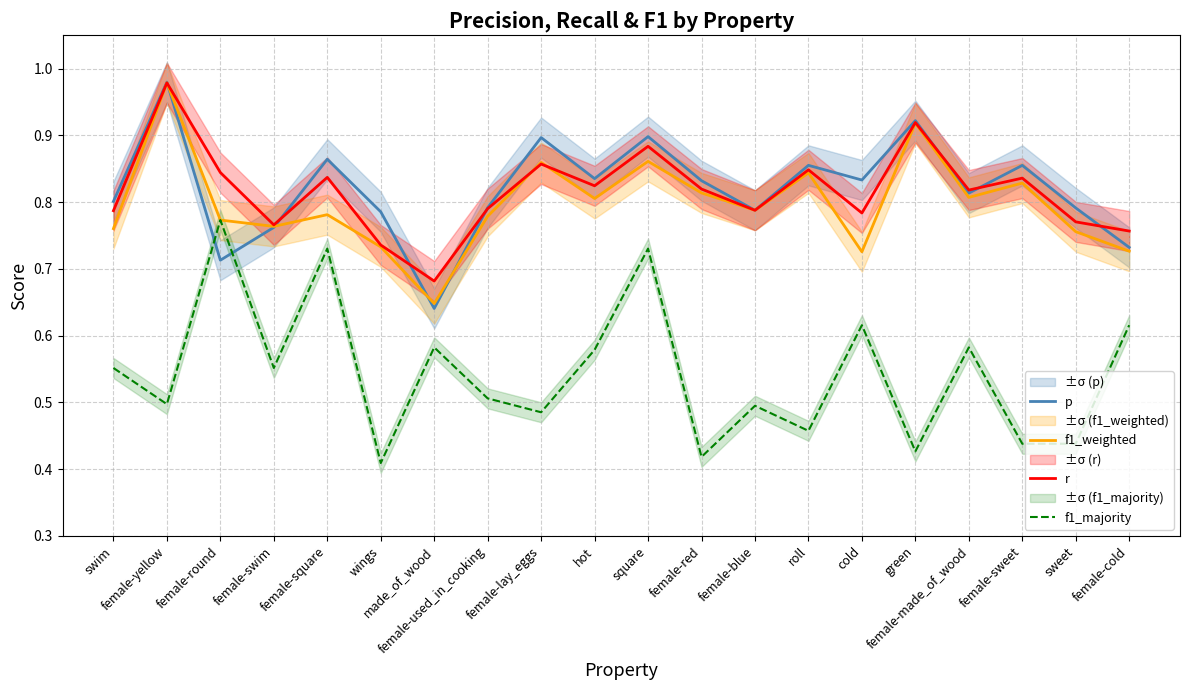

Reading left to right, list all the values displayed in this chart.

p: 0.8	1.0	0.7	0.8	0.9	0.8	0.6	0.8	0.9	0.8	0.9	0.8	0.8	0.9	0.8	0.9	0.8	0.9	0.8	0.7
f1_weighted: 0.8	1.0	0.8	0.8	0.8	0.7	0.6	0.8	0.9	0.8	0.9	0.8	0.8	0.8	0.7	0.9	0.8	0.8	0.8	0.7
r: 0.8	1.0	0.8	0.8	0.8	0.7	0.7	0.8	0.9	0.8	0.9	0.8	0.8	0.8	0.8	0.9	0.8	0.8	0.8	0.8
f1_majority: 0.6	0.5	0.8	0.6	0.7	0.4	0.6	0.5	0.5	0.6	0.7	0.4	0.5	0.5	0.6	0.4	0.6	0.4	0.4	0.6